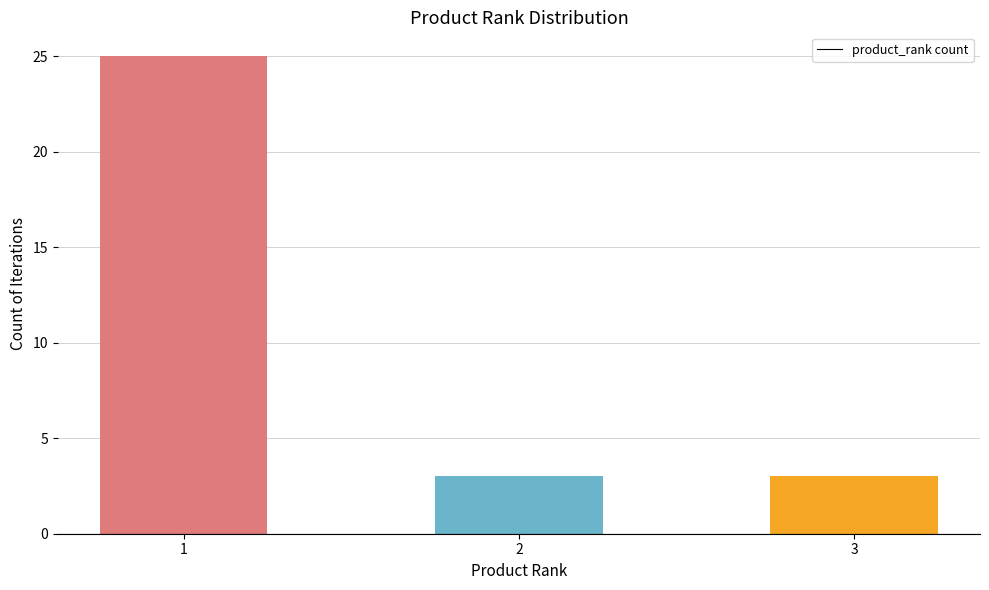

What is the value of the 2nd bar from the left?

3